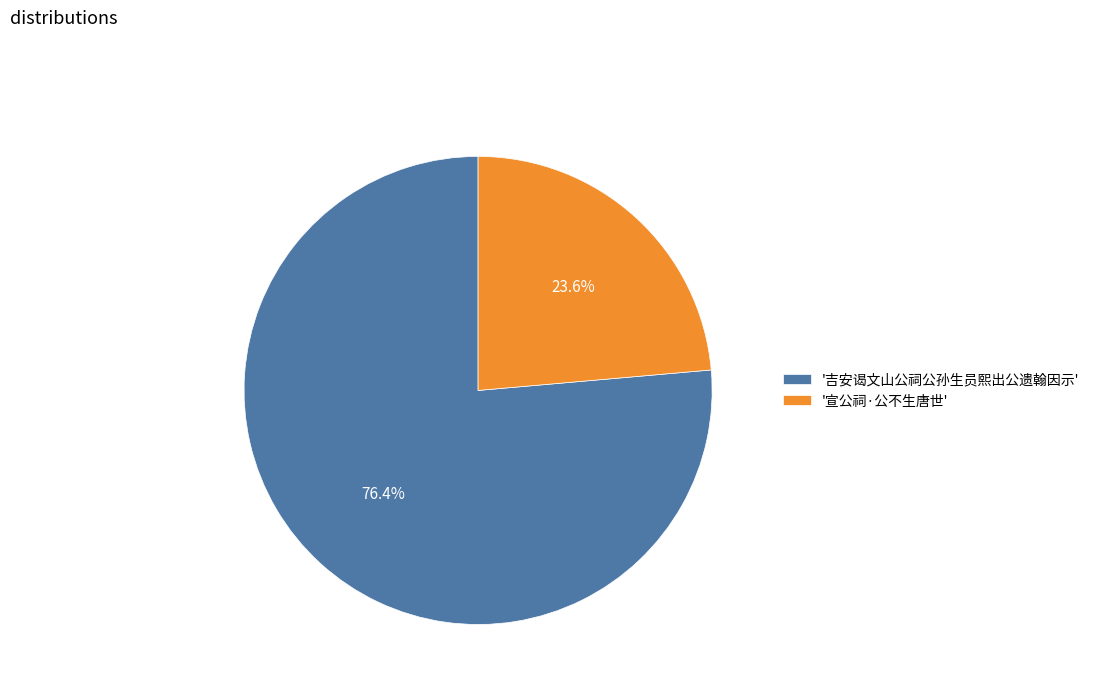

Is there a majority slice in this chart?

Yes